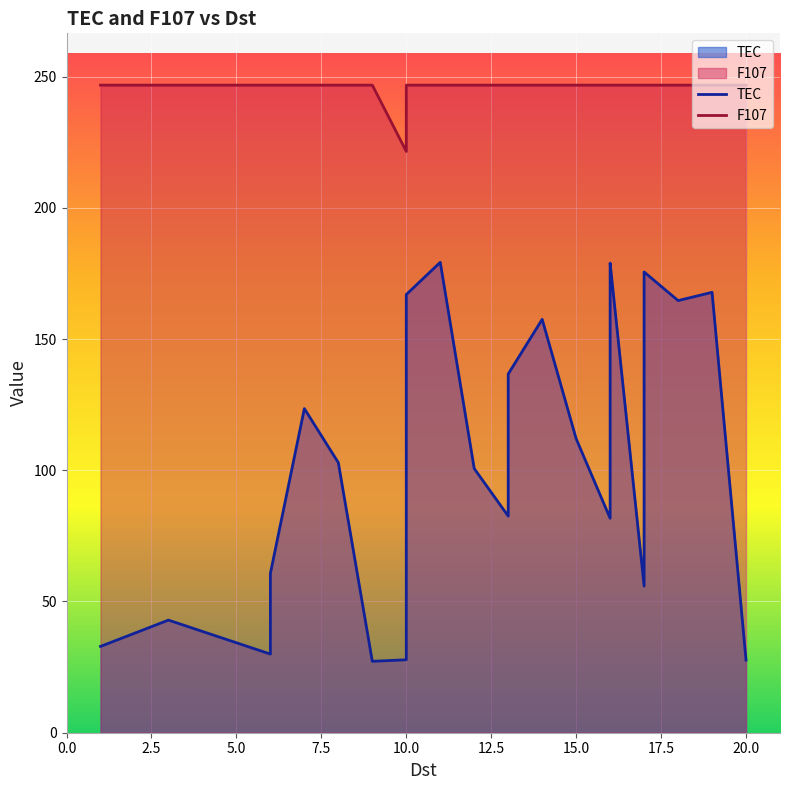

How many interior local valleys does the F107 series have?

1